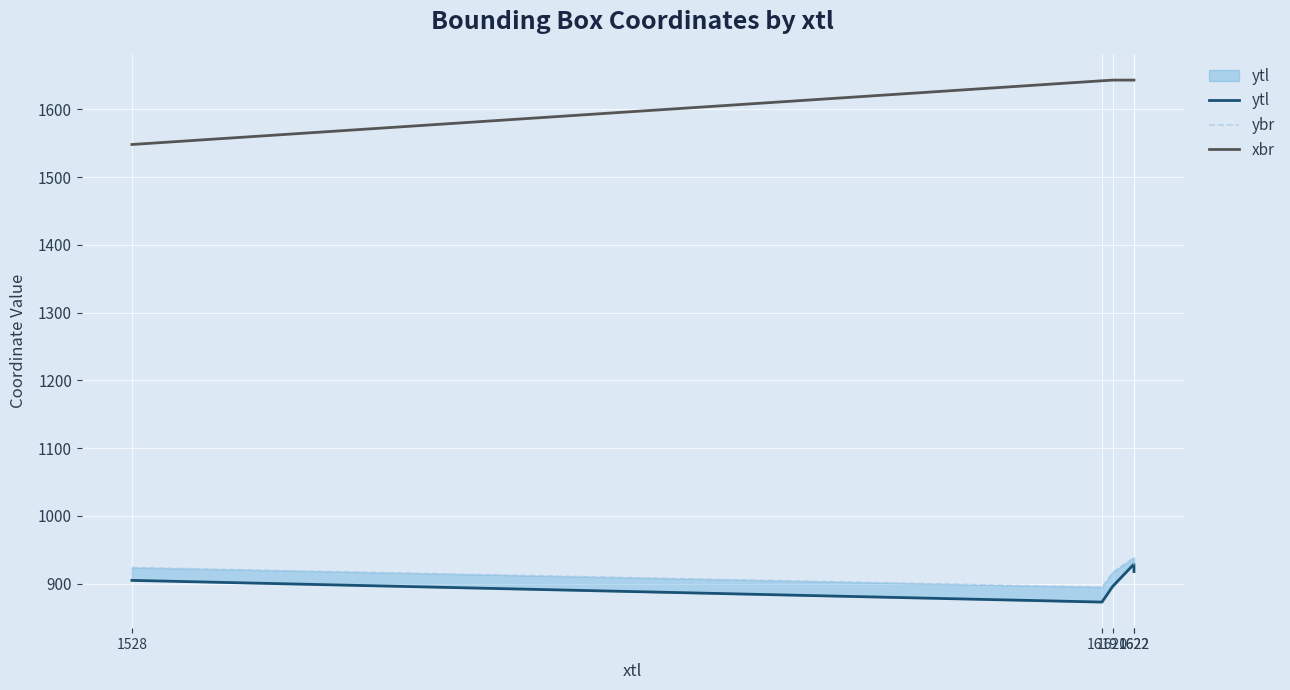

Does the chart display data point markers on the line(s)?

No